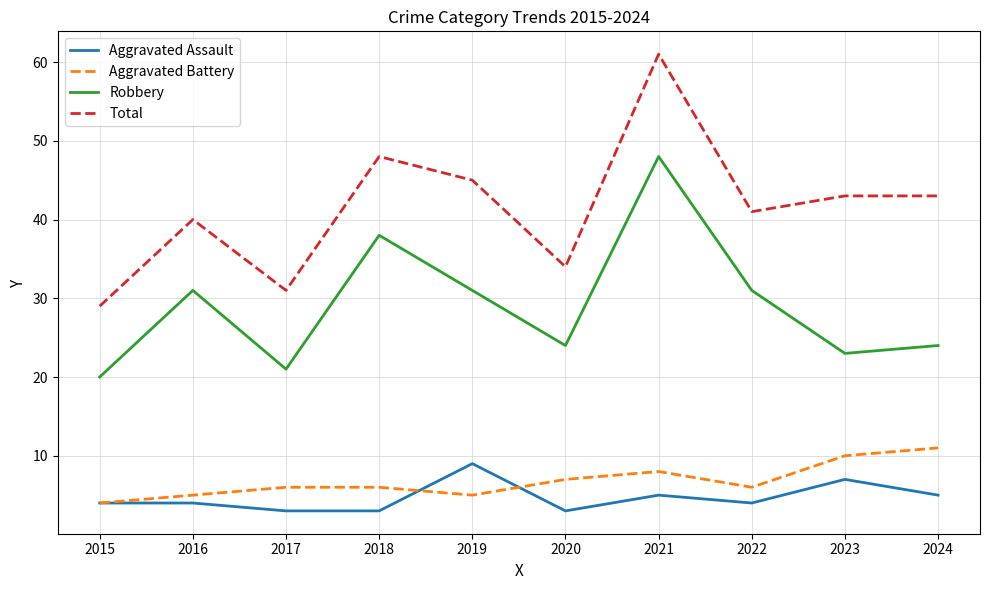

True or false: Aggravated Assault and Robbery cross at least once.

False